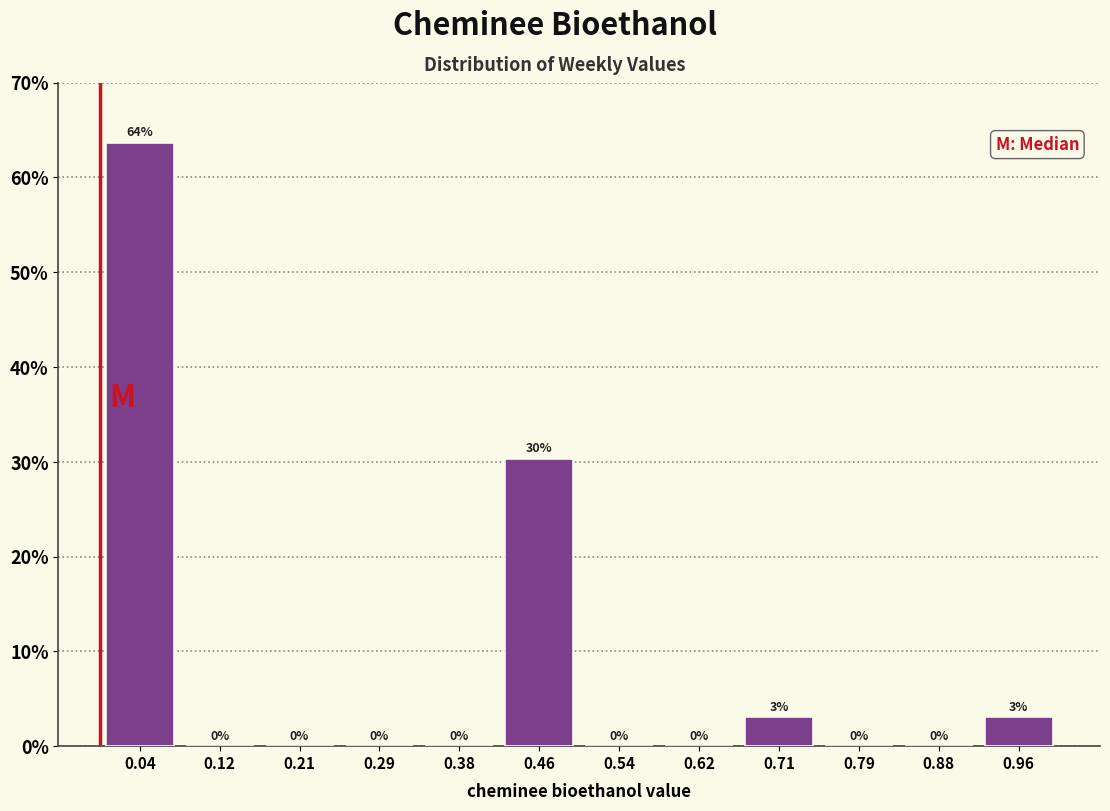

Which range on the x-axis has the tallest bar?

0.00 to 0.08